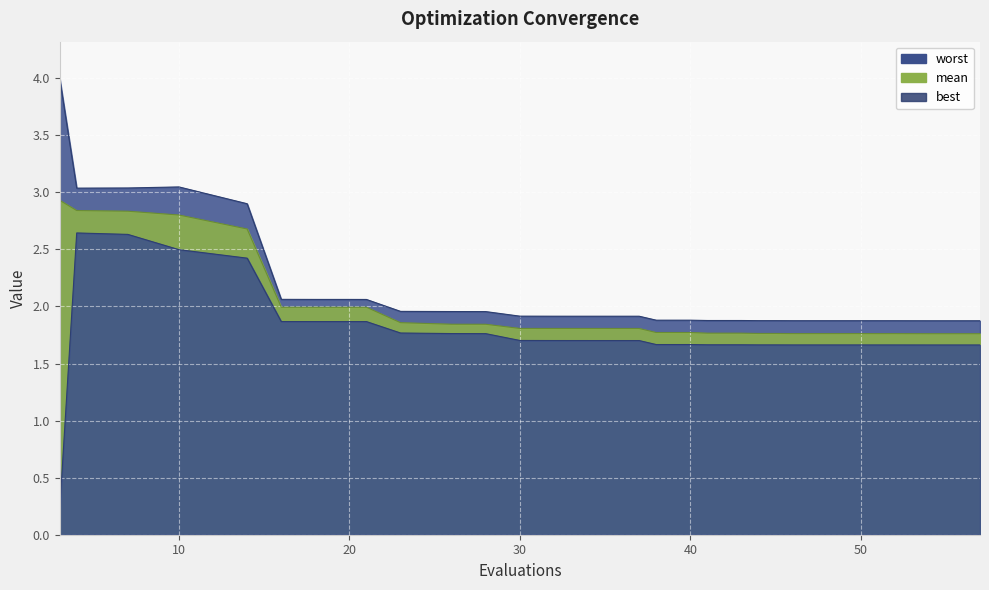

Rank the series by their maximum value, from highest to lowest.

worst, mean, best